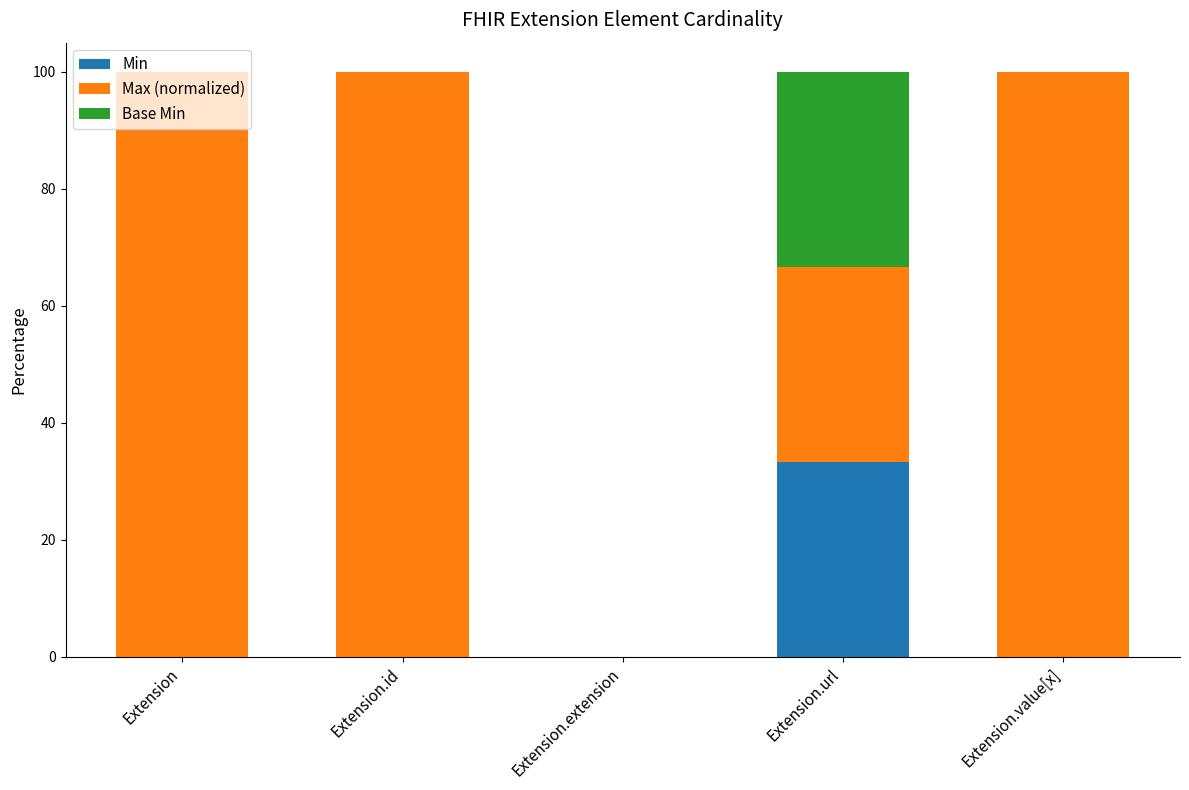

Which category has the highest value in the Min series?

Extension.url